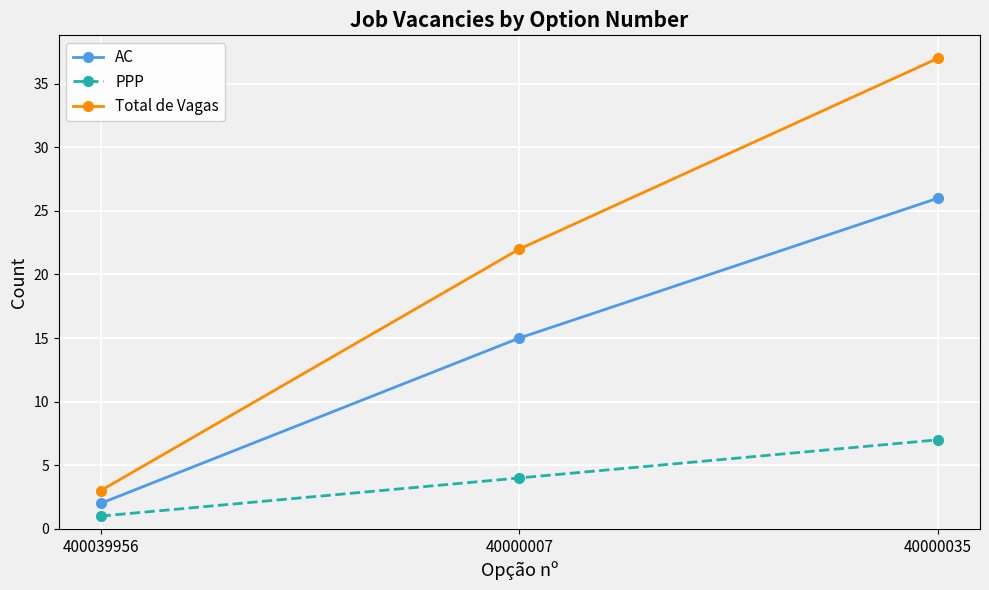

What is the difference between the maximum and minimum values in the AC series?

24